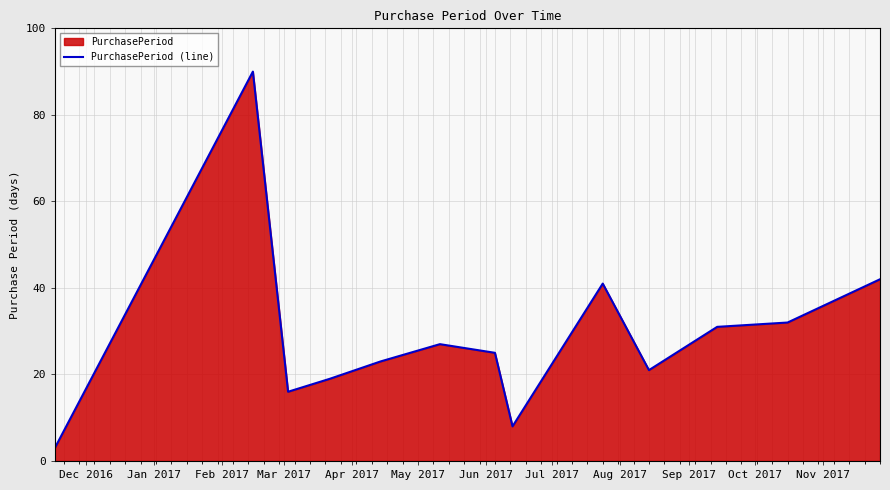

What is the difference between the maximum and minimum values?

87